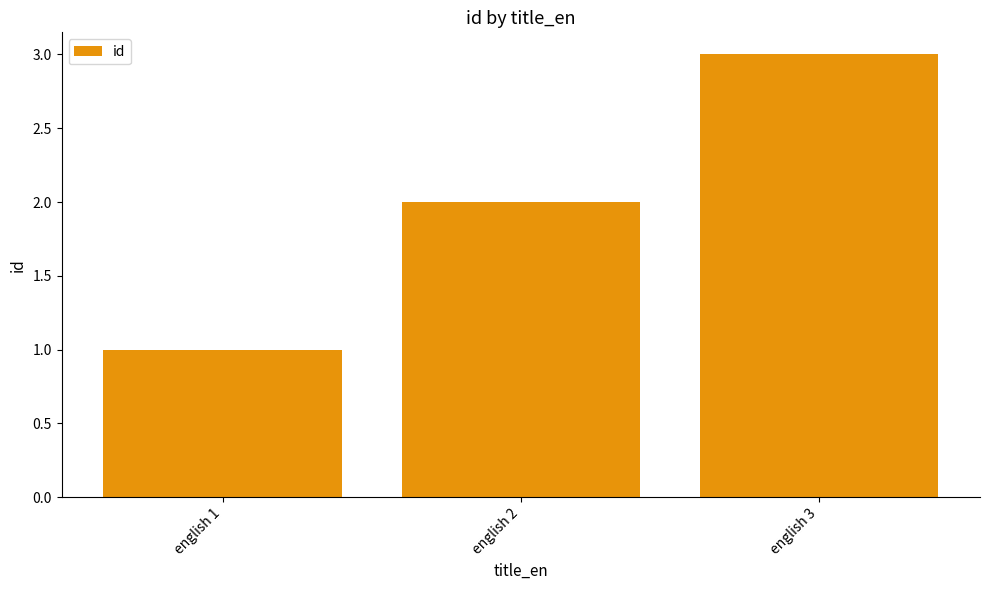

Count the values in the range 1 to 3.

3